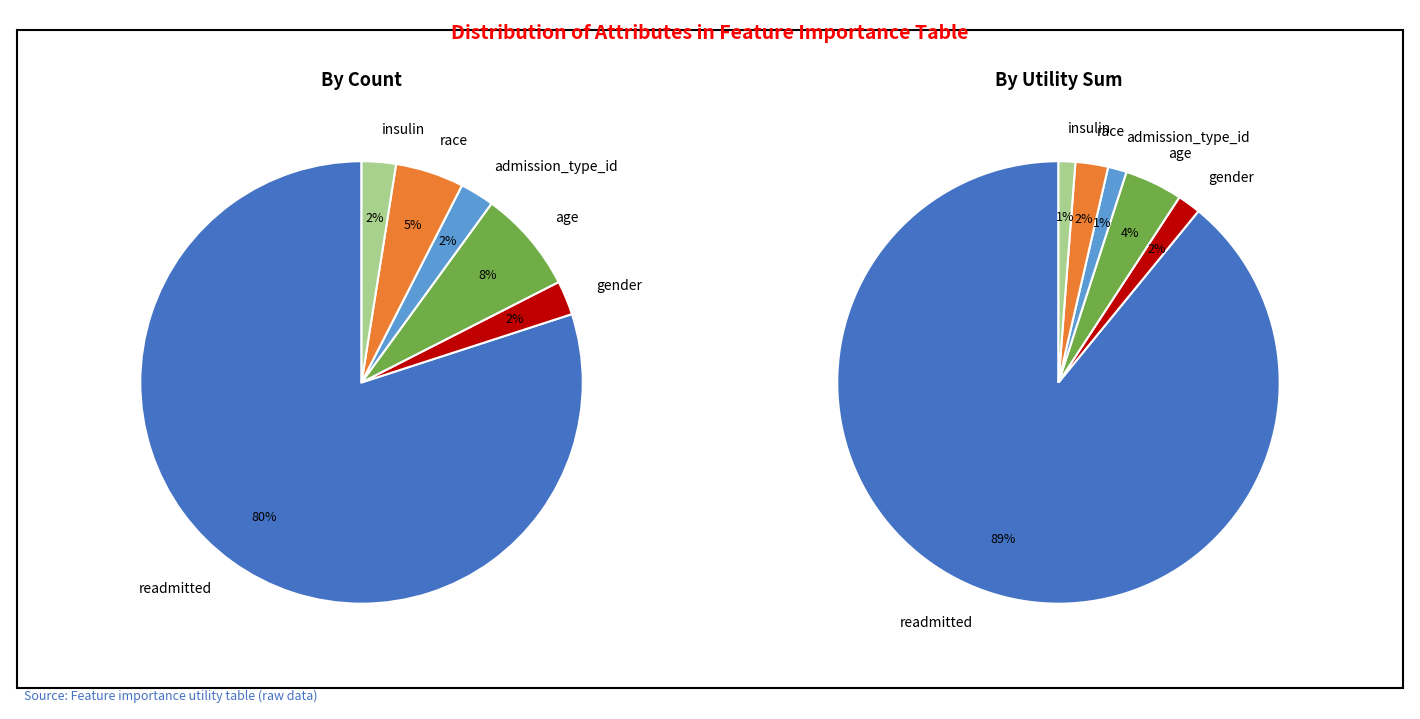

Does race account for over 50% of the chart?

No